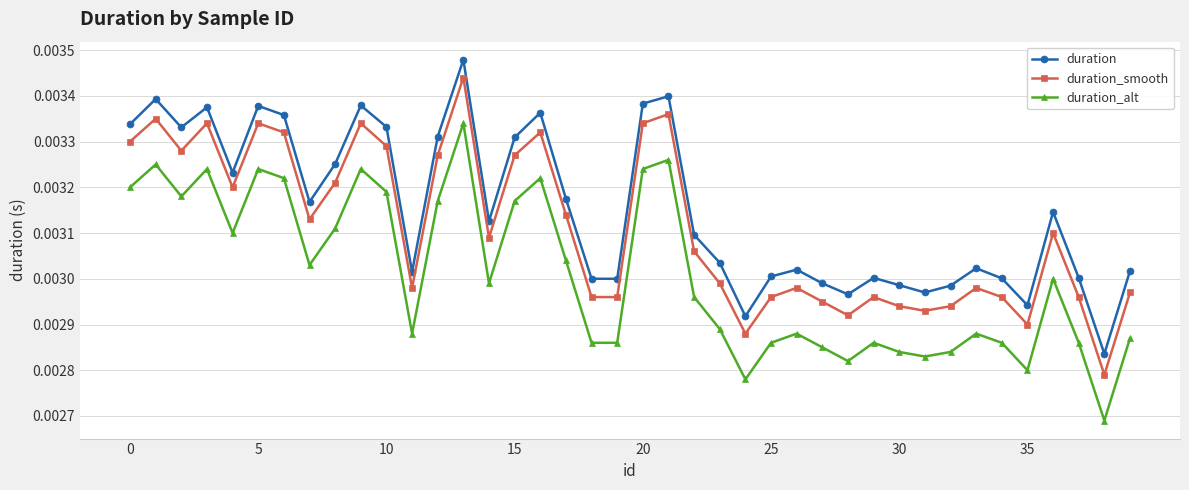

True or false: duration_alt has more than 2 points higher than both neighbors.

True